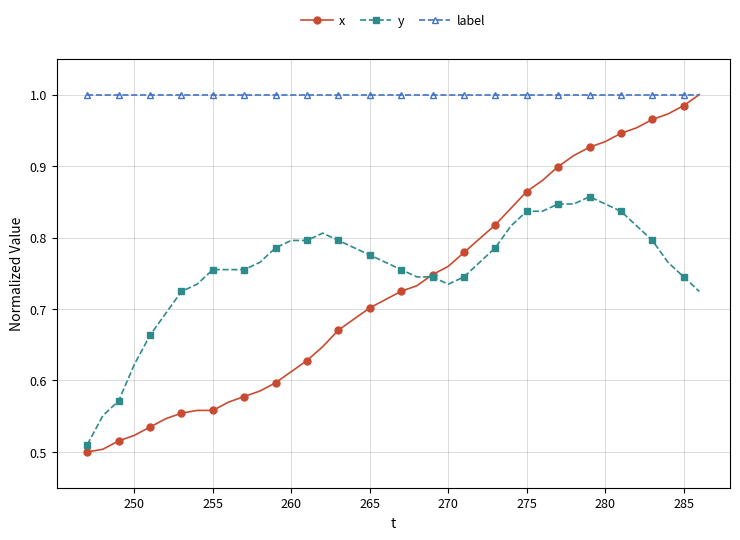

Which series has the largest total across all categories?

label